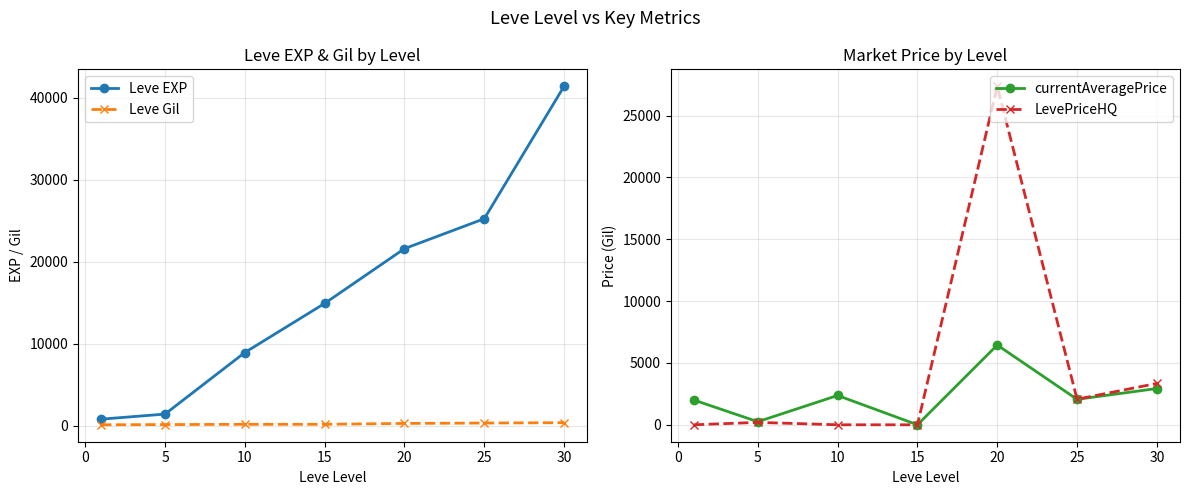

In currentAveragePrice, how many points are lower than both neighbors (excluding endpoints)?

3